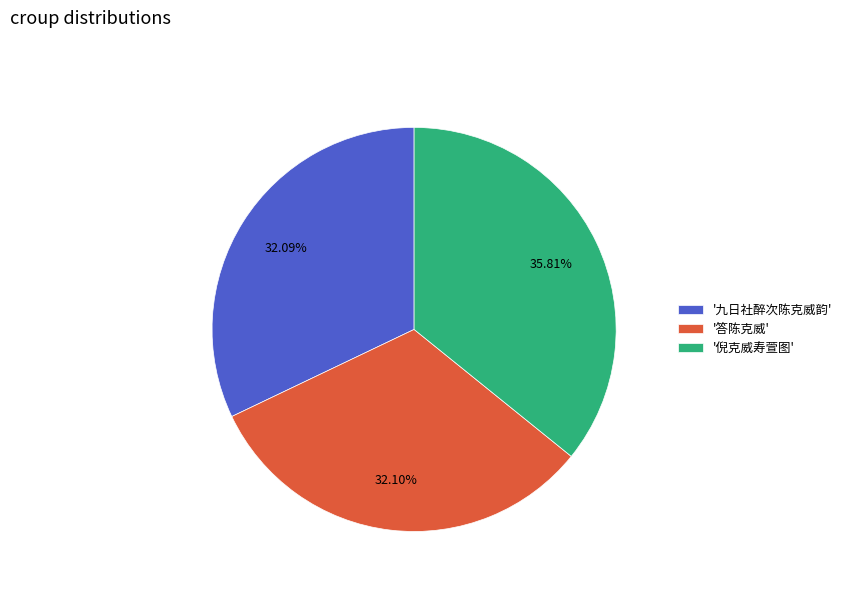

Count the number of slices in the pie.

3